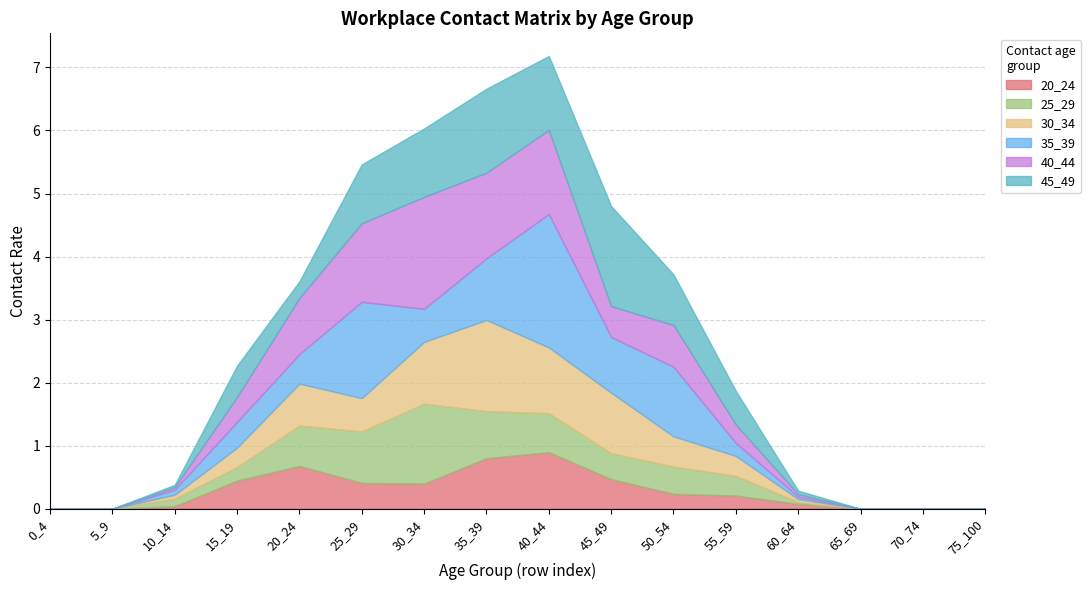

List the series in order of their peak value, highest first.

35_39, 40_44, 45_49, 30_34, 25_29, 20_24